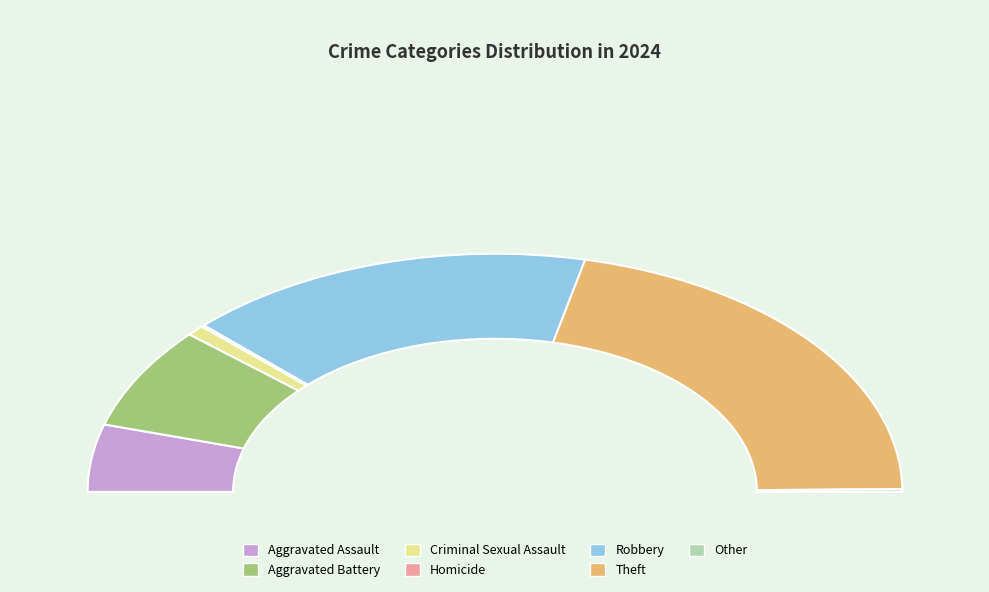

Is Criminal Sexual Assault the majority of the pie?

No